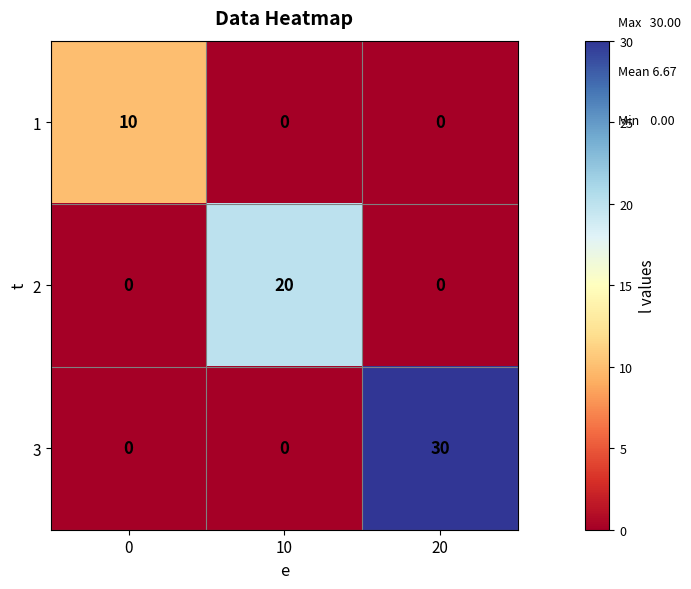

What is the average value of the 2 series?

7